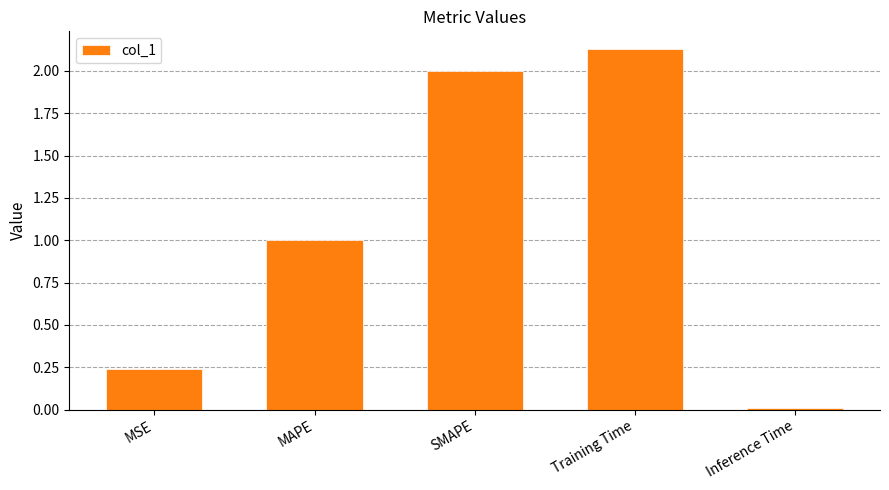

What is the sum of all values?

5.4